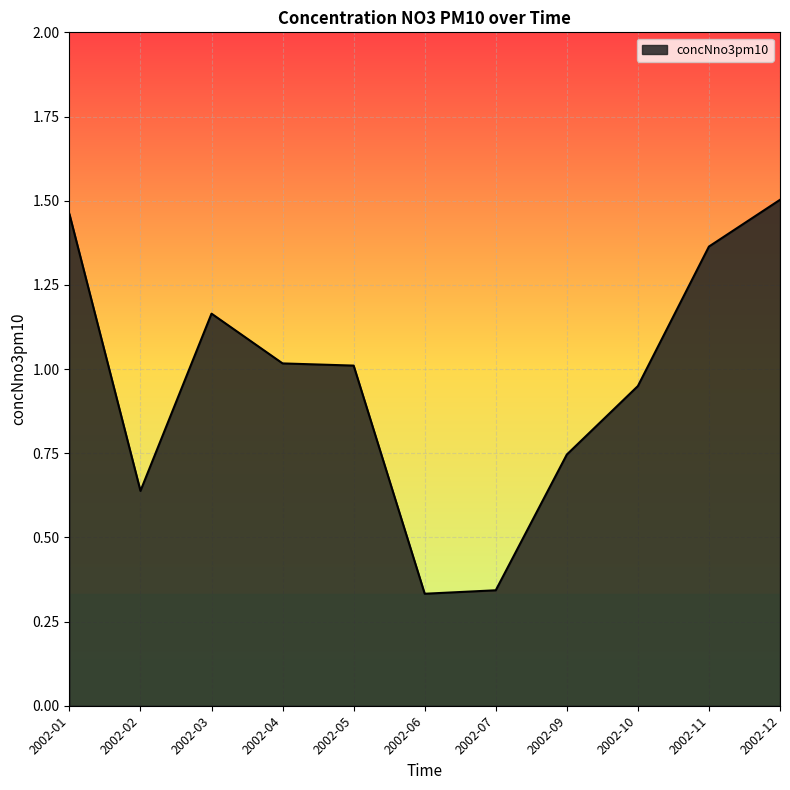

How many series are shown in this chart?

1